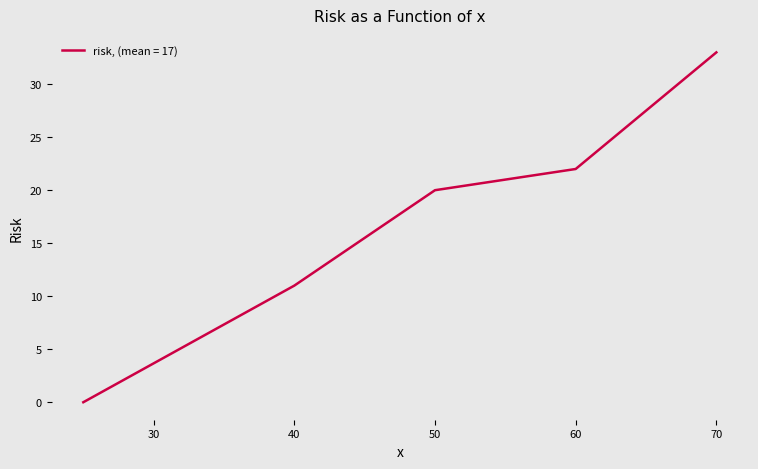

True or false: there are more than 2 points higher than both neighbors.

False